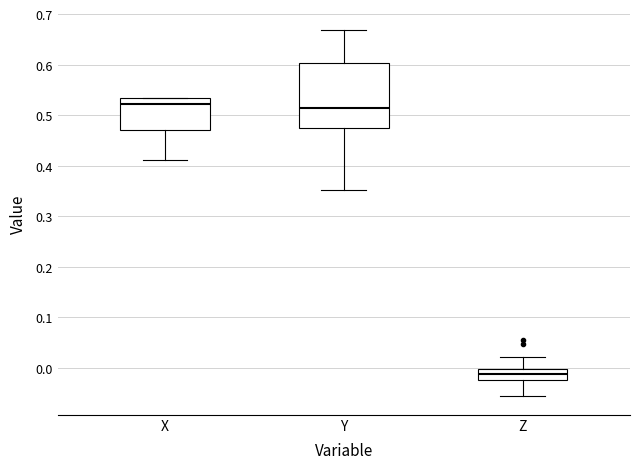

Reading left to right, transcribe this box plot: for each box, give where its median line is, the range the box spans, and where its two whiskers end, as read against the y-axis. The values are not printed on the chart, so give them approximately, as read against the axis.

X: median 0.52, box 0.47 to 0.53, whiskers 0.41 to 0.53
Y: median 0.51, box 0.47 to 0.60, whiskers 0.35 to 0.67
Z: median -0.01, box -0.02 to 0.00, whiskers -0.06 to 0.02